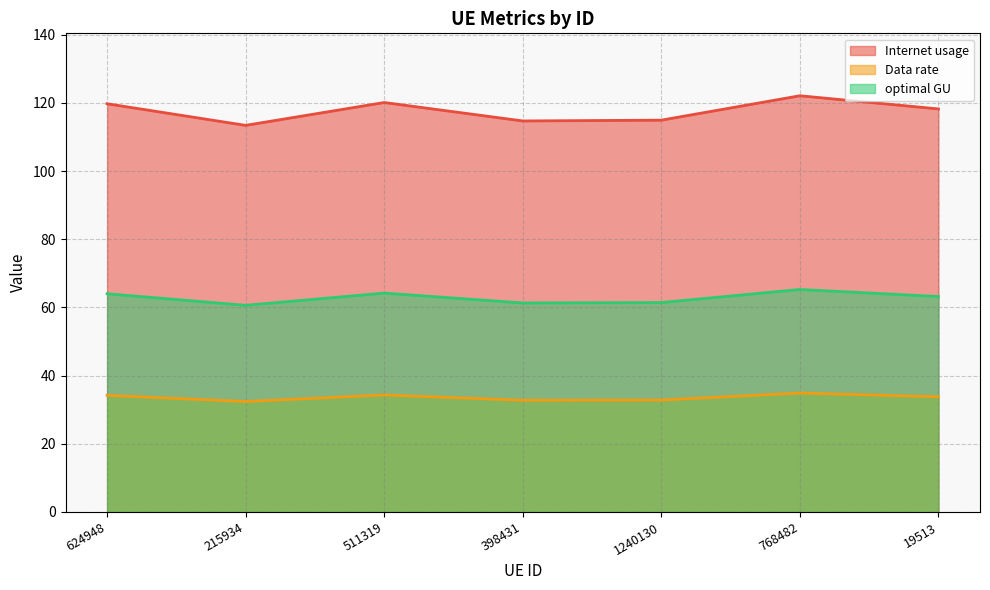

How many interior local peaks does the Internet usage series have?

2